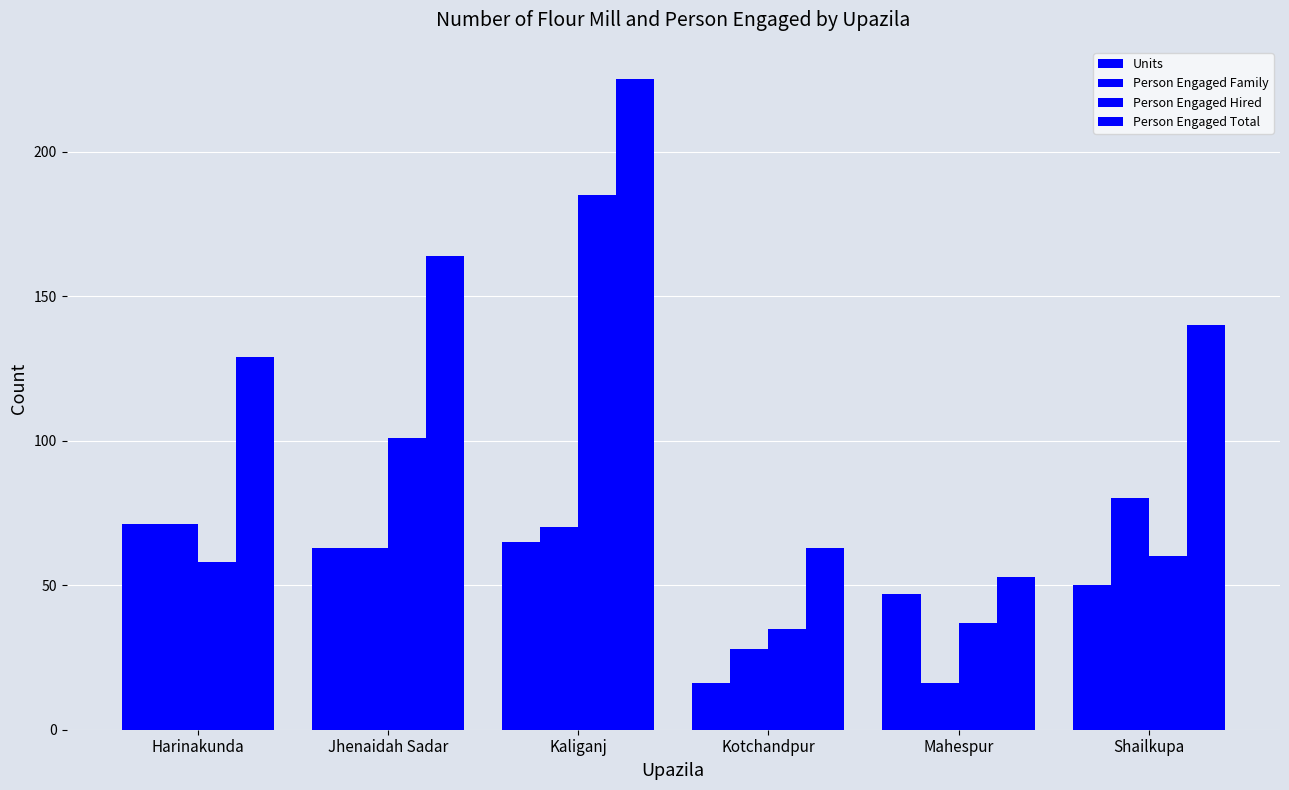

At which label does Units reach its peak?

Harinakunda